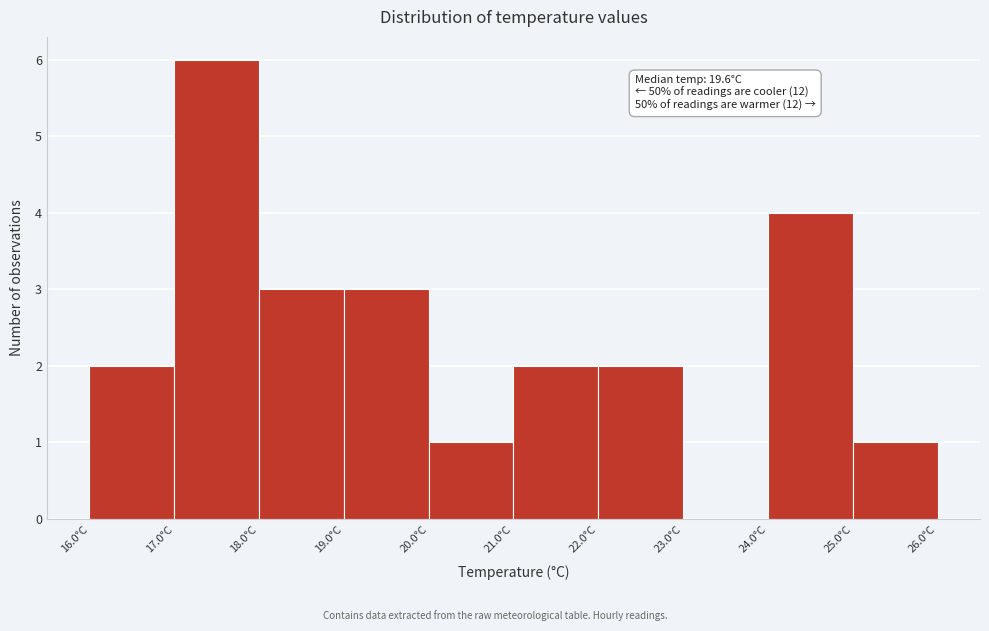

Over which range of the x-axis is the bar tallest?

17 to 18